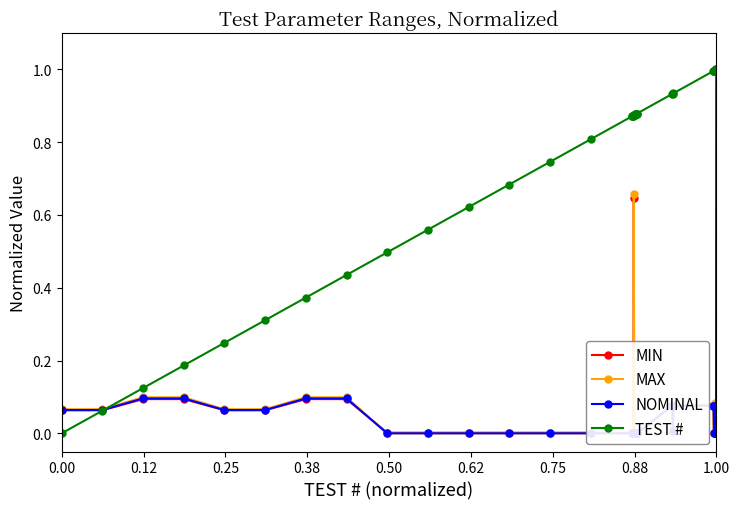

What is the highest value of the TEST # series?

1.0